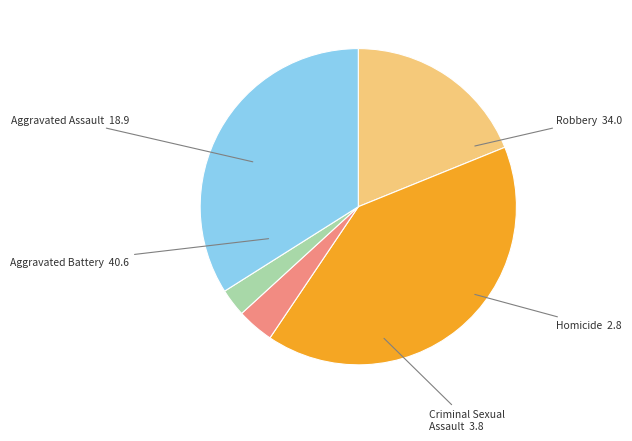

Rank the categories by value from highest to lowest.

Aggravated Battery, Robbery, Aggravated Assault, Criminal Sexual Assault, Homicide